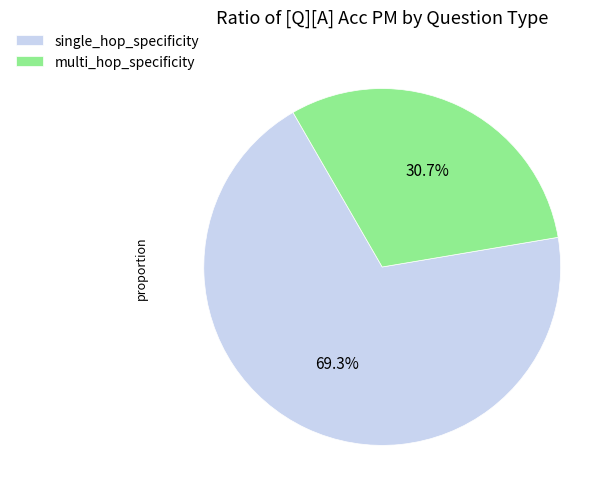

How much of the chart is everything except multi_hop_specificity?

69.3%